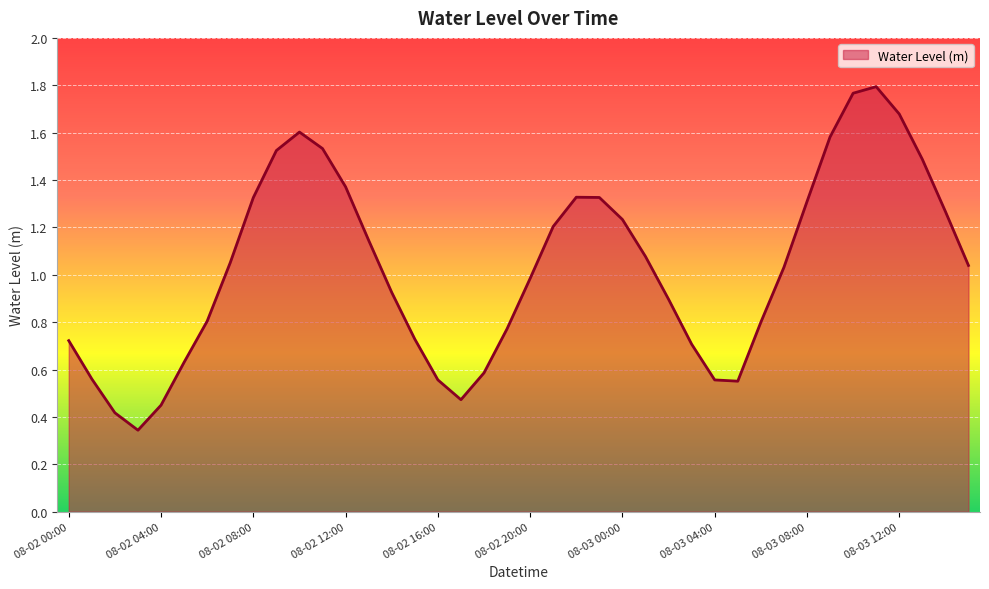

Is it true that the value at 08-02 08:00 is 0.9?

False